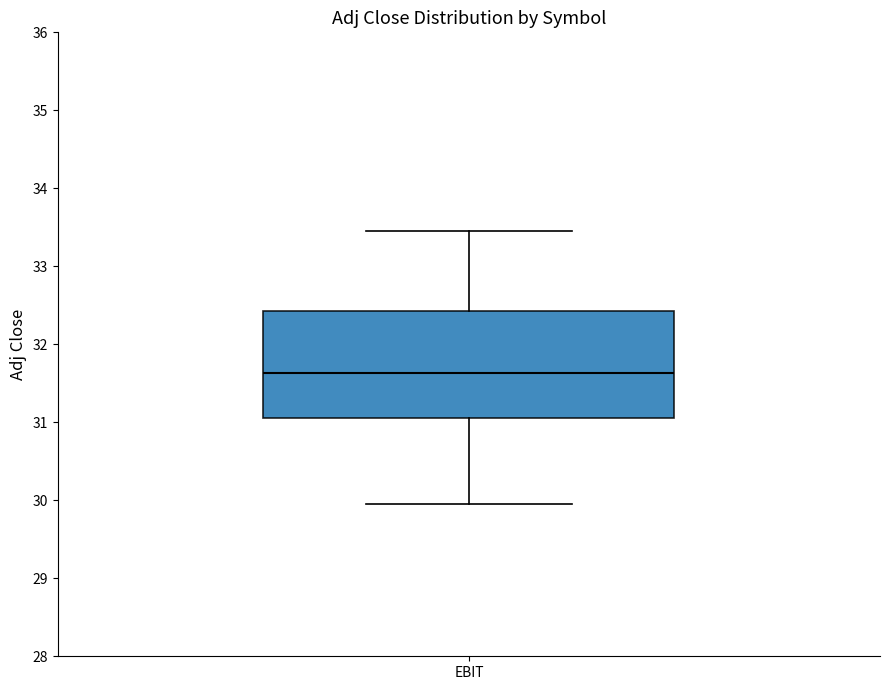

Where does the lower whisker of the box for EBIT end on the y-axis? The values are not printed on the chart, so give them approximately, as read against the axis.

30.0